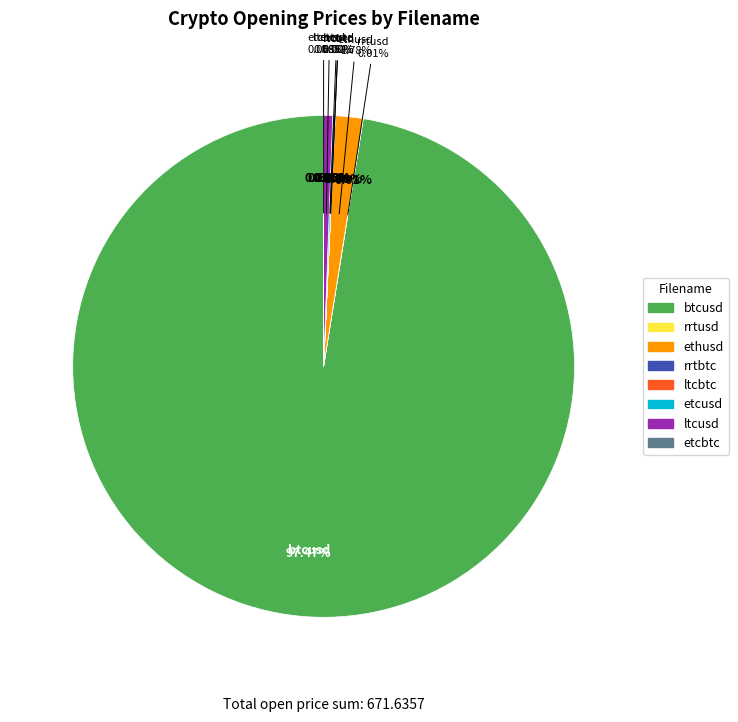

Is it true that ltcusd is 11% of the pie?

False